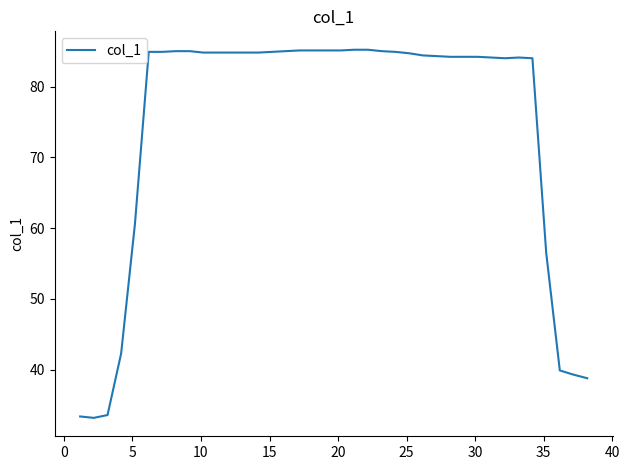

What is the difference between the maximum and minimum values?

52.0